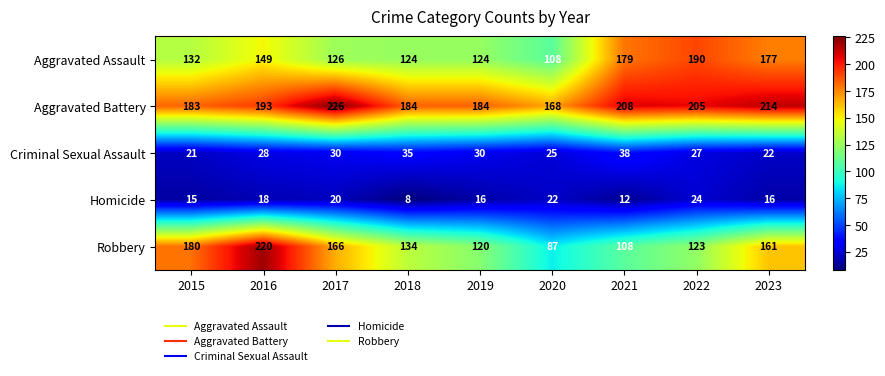

What is the spread (max minus min) of values at 2022?

181